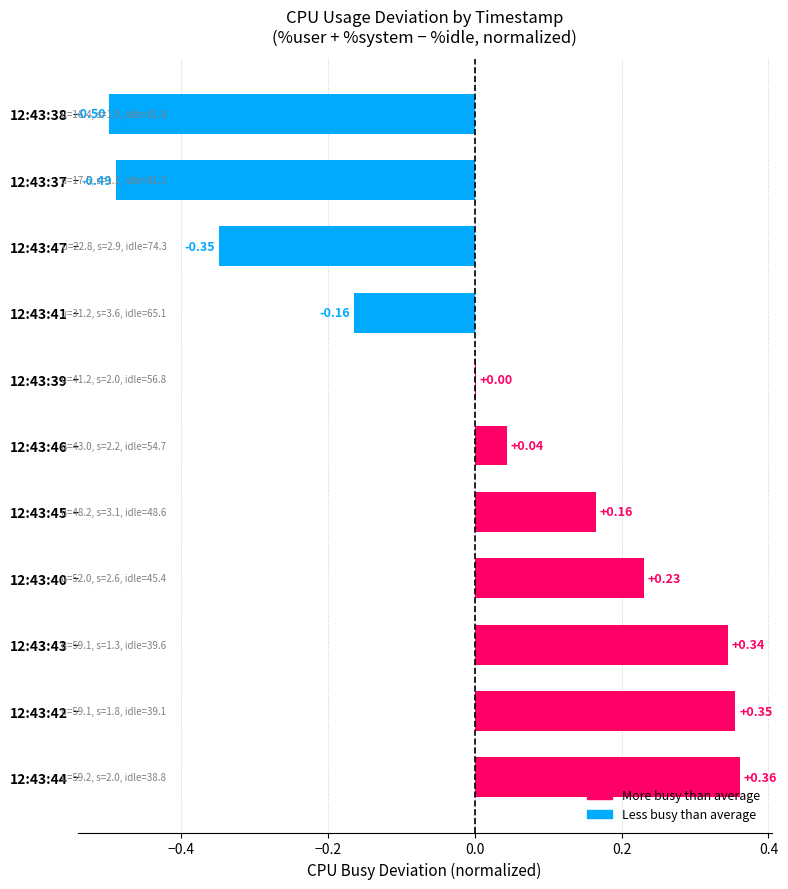

What is the change in value from 12:43:43 to 12:43:38?

-0.8